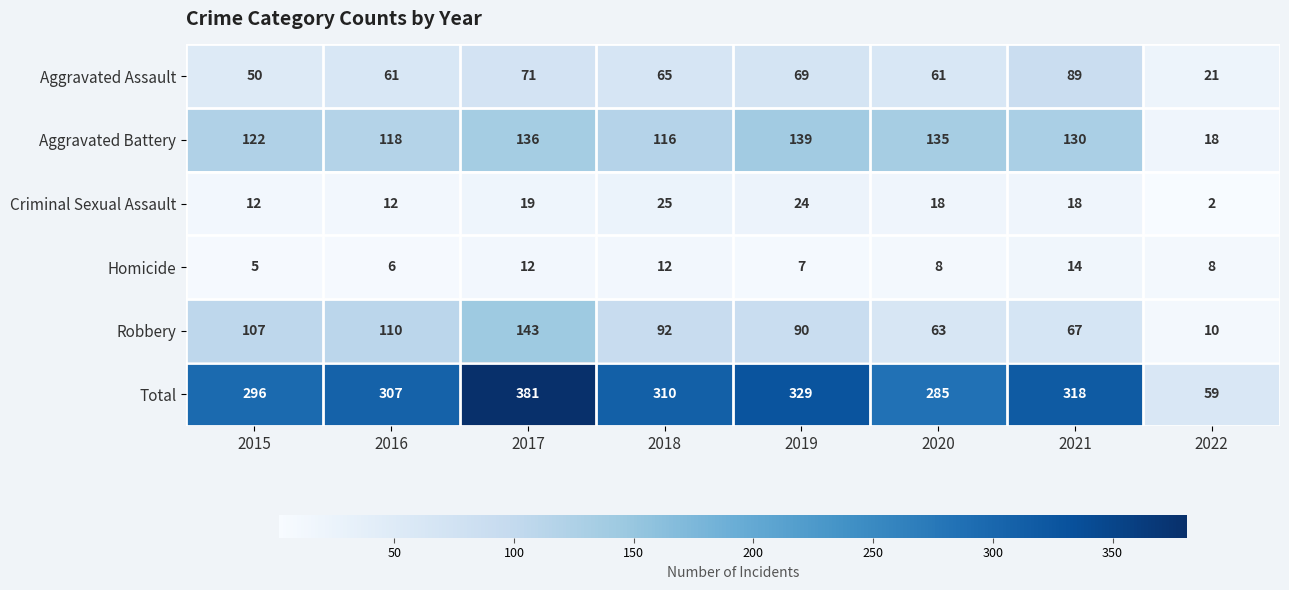

What is the sum of the Aggravated Assault values at 2021 and 2022?

110